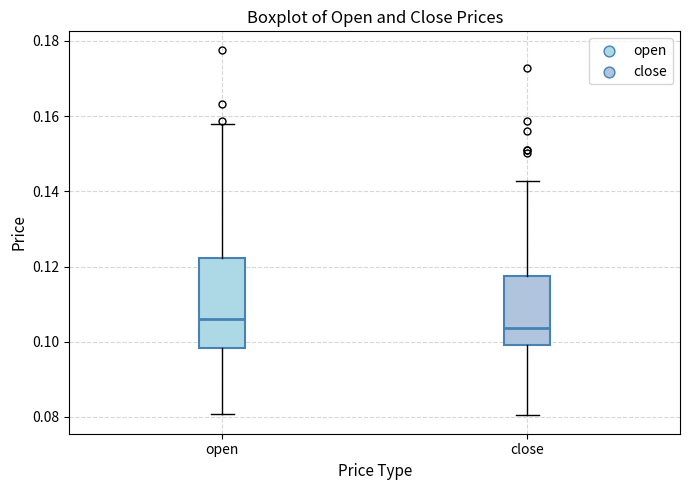

Where does the median line of the box for close sit on the y-axis? The values are not printed on the chart, so give them approximately, as read against the axis.

0.104